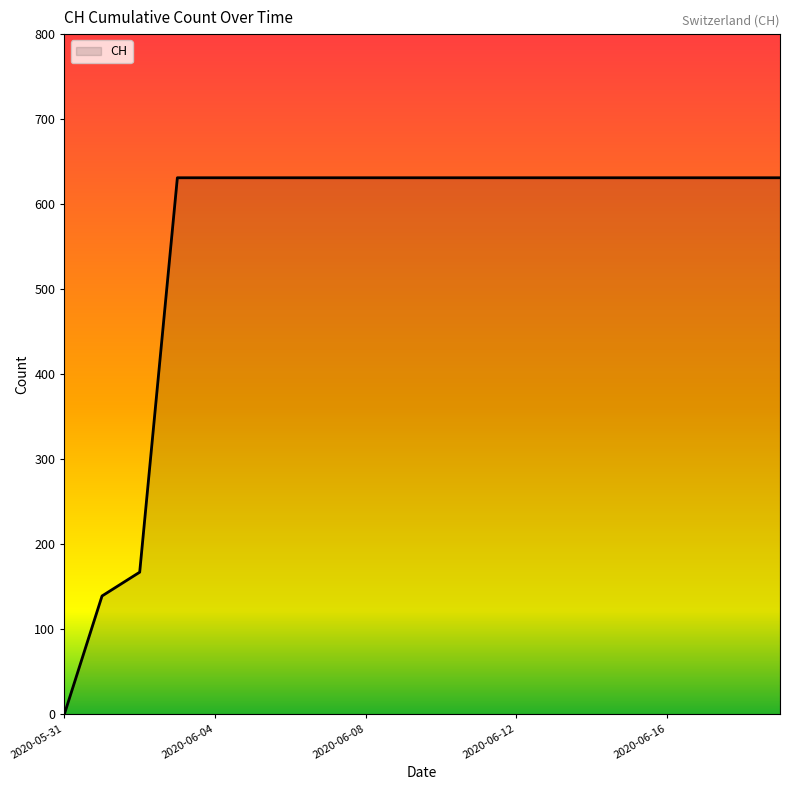

What is the maximum value shown in the chart?

631